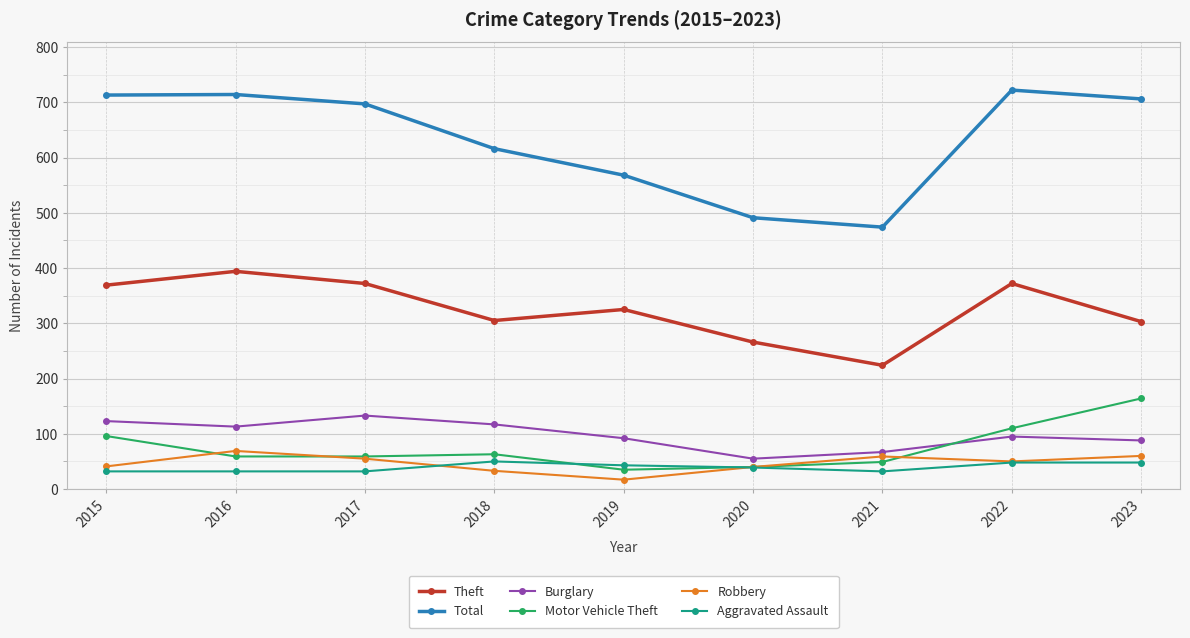

At which category does Theft reach its first local peak?

2016